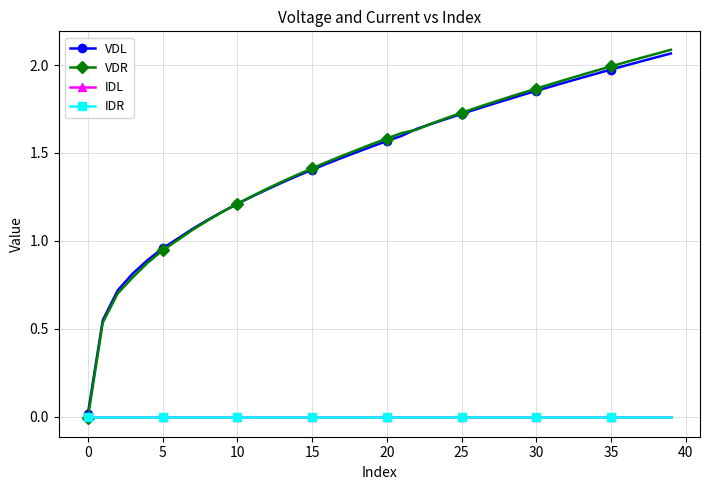

True or false: VDR and IDL cross at least once.

True